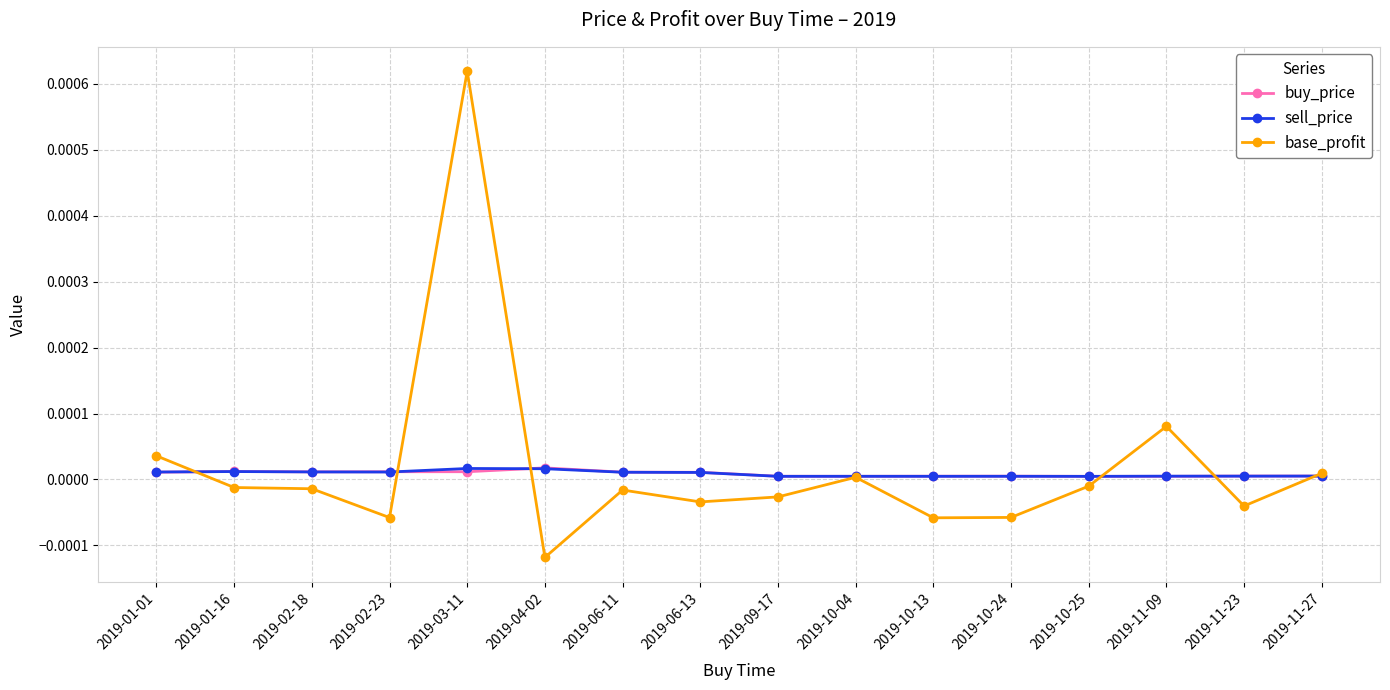

How many lines are shown in the chart?

3